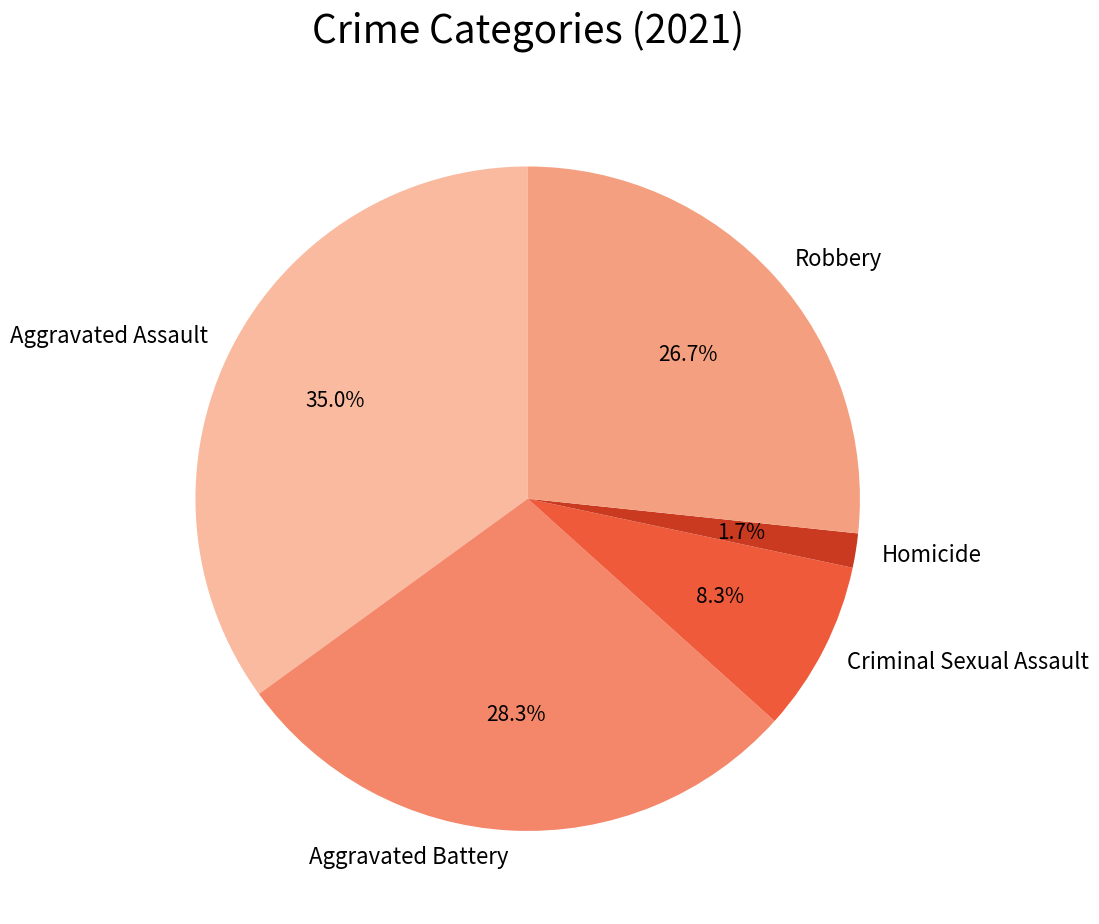

What is the total percentage of Aggravated Assault and Robbery?

61.7%